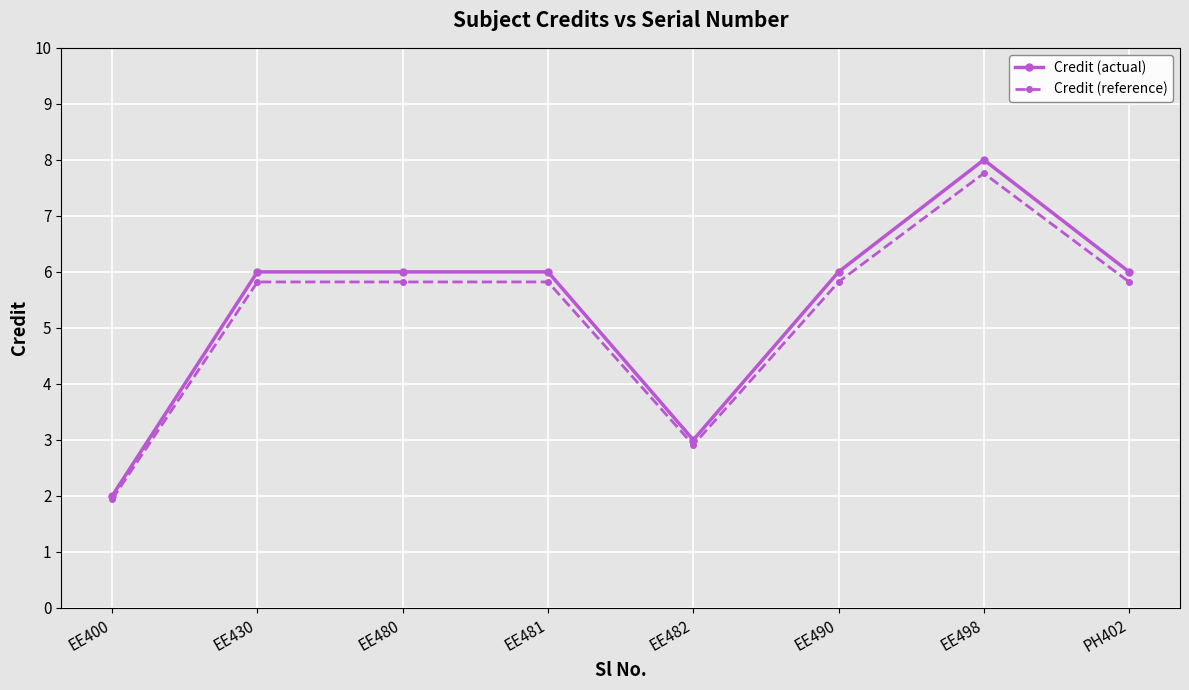

Rank the series by their maximum value, from lowest to highest.

Credit (reference), Credit (actual)